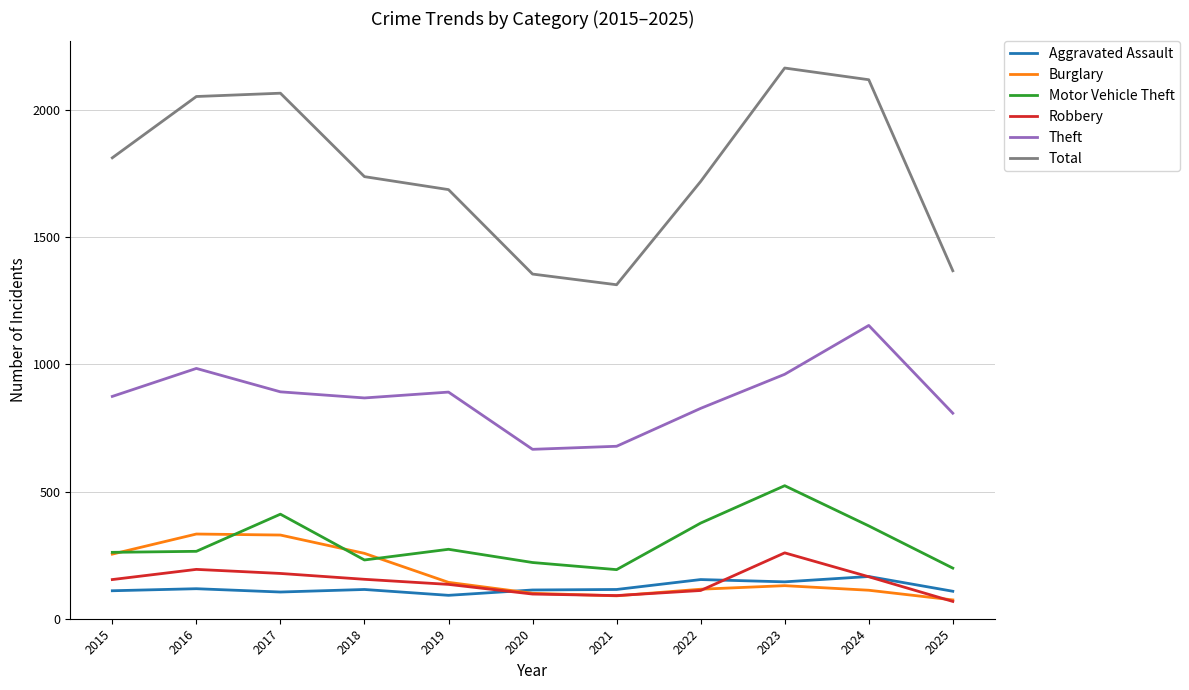

Which series has the largest total across all categories?

Total